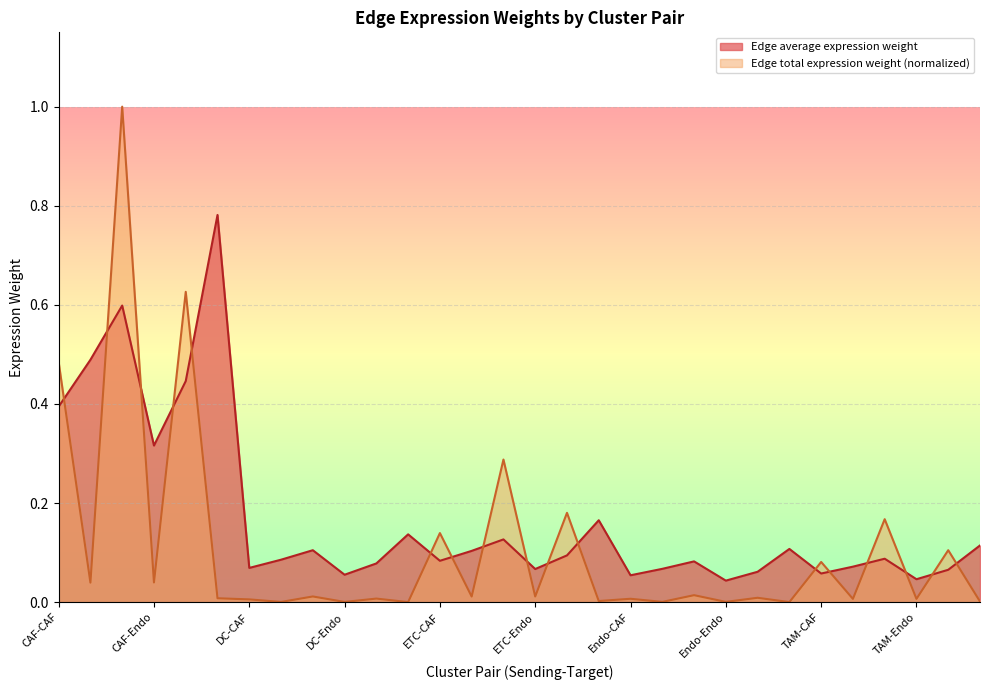

True or false: Edge average expression weight has a value of 0.8 at CAF-TIL.

True